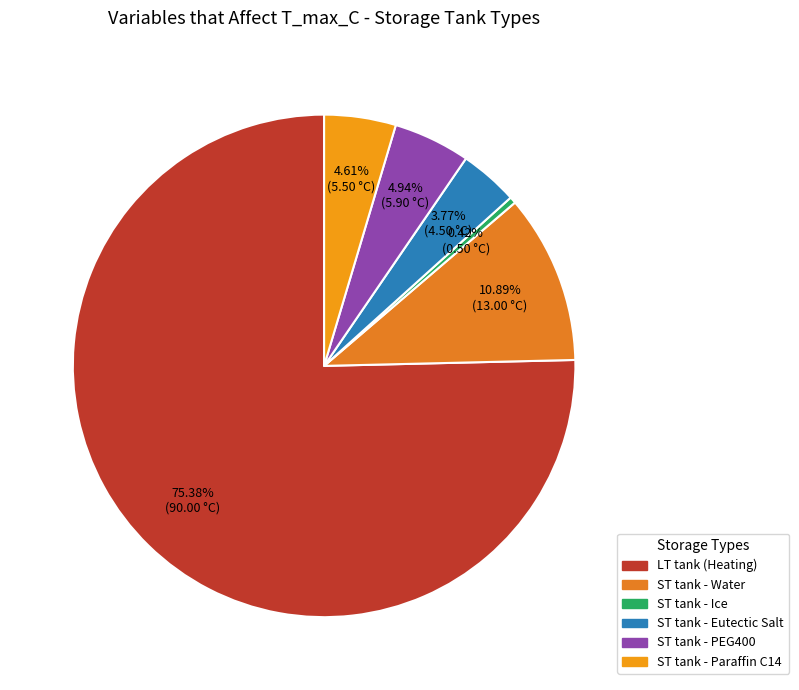

How many segments does this pie chart have?

6